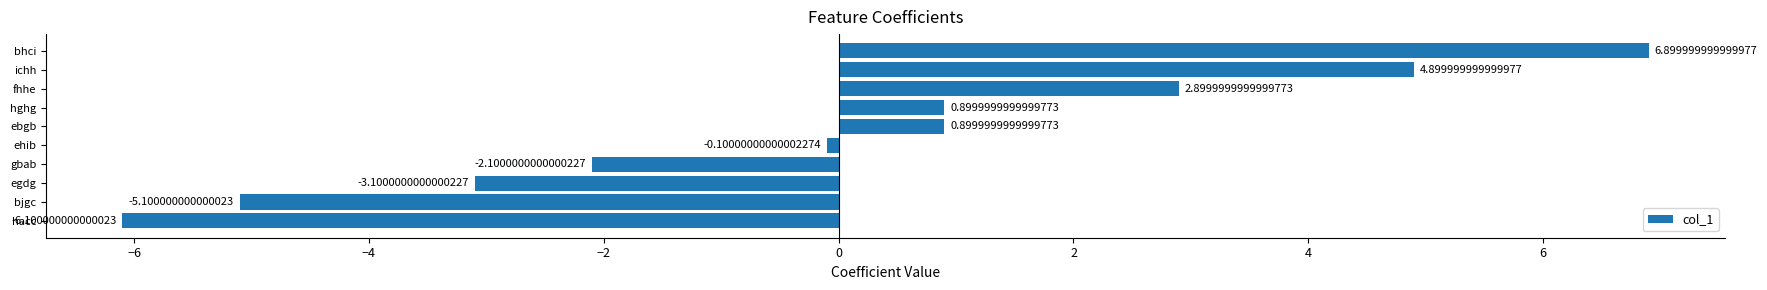

How many values are below zero?

5